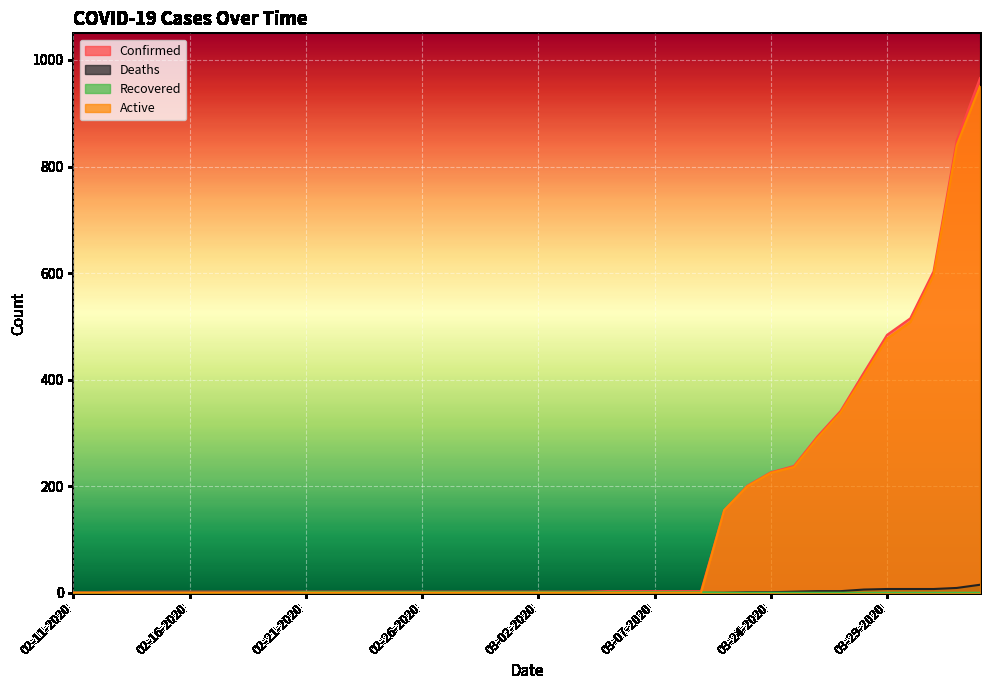

True or false: Active has more than 2 interior local peaks.

False